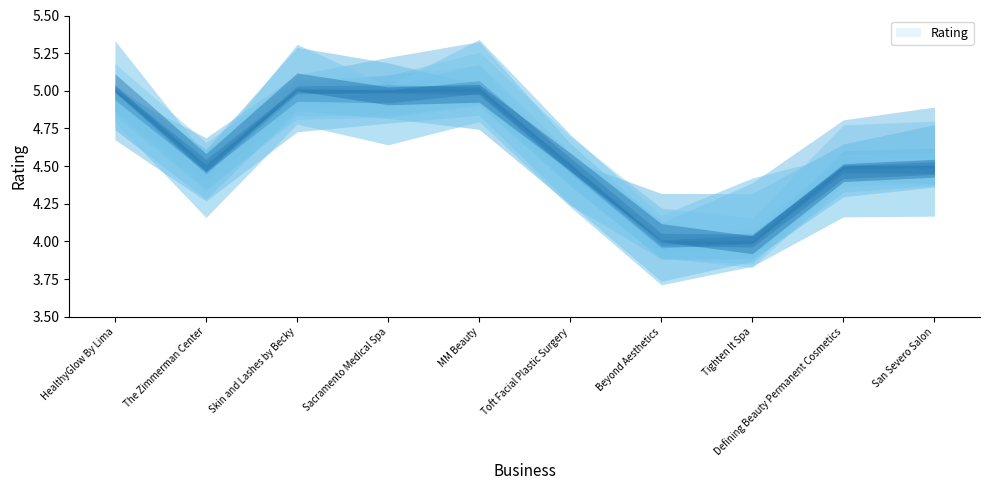

Reading right to left, transcribe all the data shown in this chart.

4.5	4.5	4.0	4.0	4.5	5.0	5.0	5.0	4.5	5.0